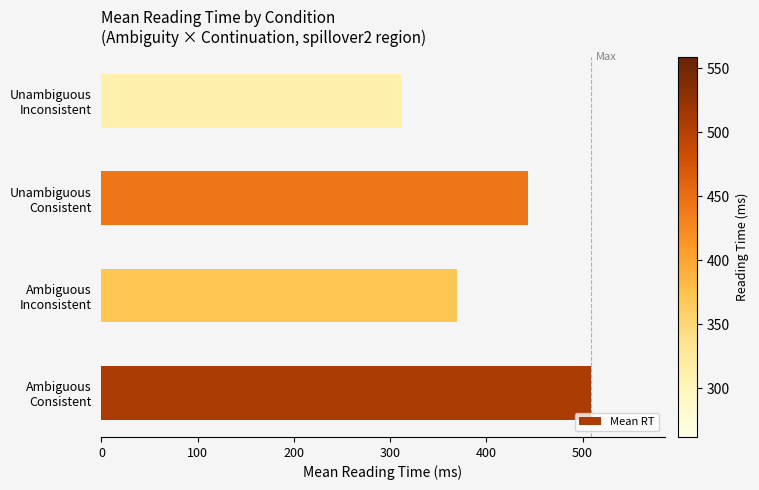

What is the greatest value displayed?

509.0